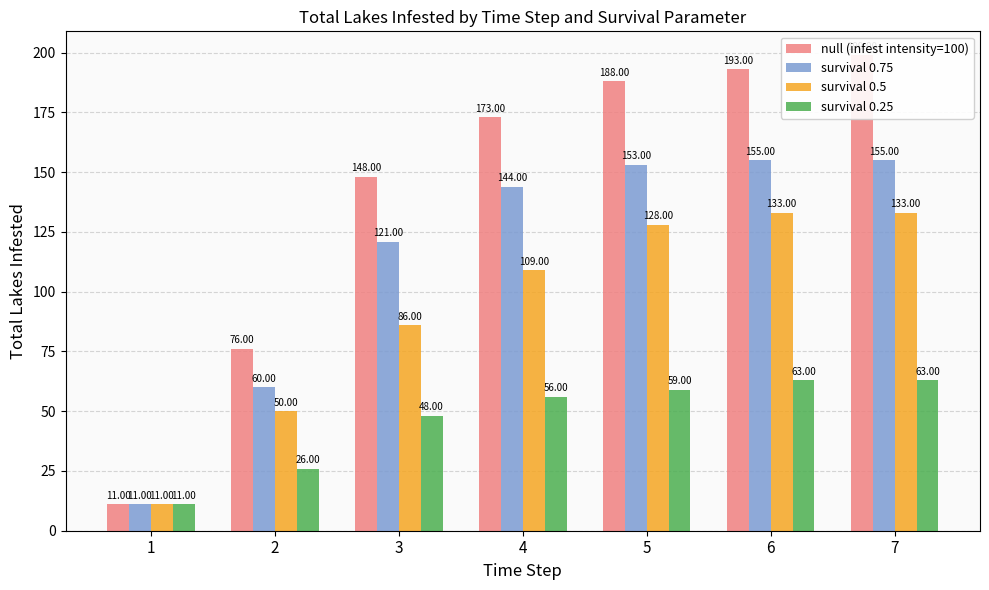

Which has a higher value, 5 or 4?

5